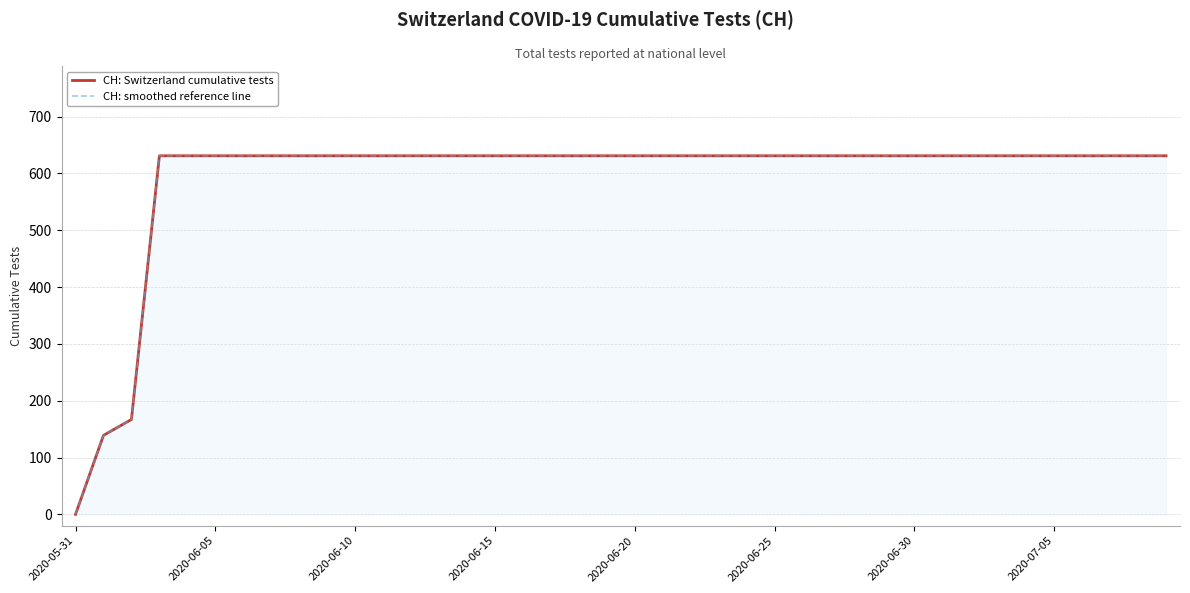

Does the chart have visible grid lines?

Yes